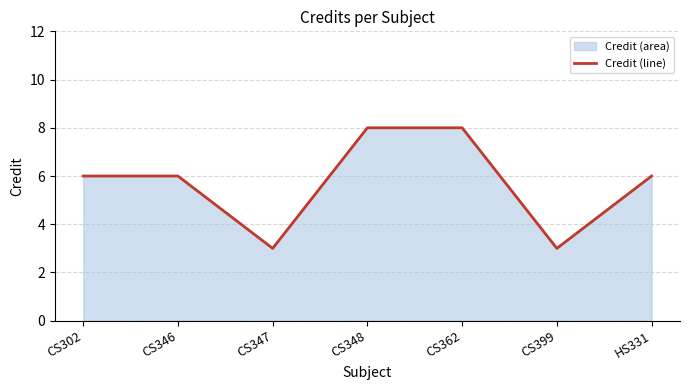

What is the ratio of the value at CS302 to the value at CS347?

2.0